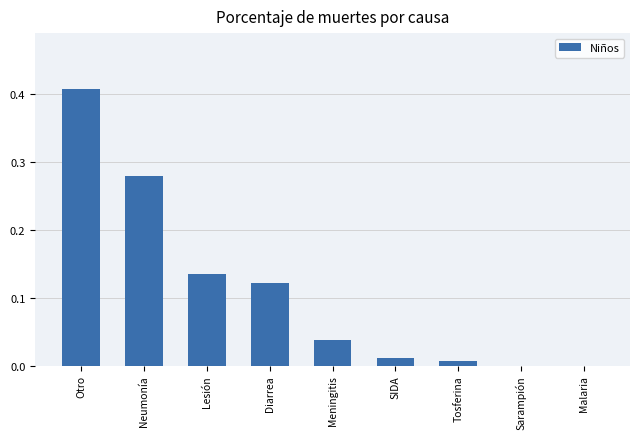

Is it true that the value at Malaria is 0.2?

False